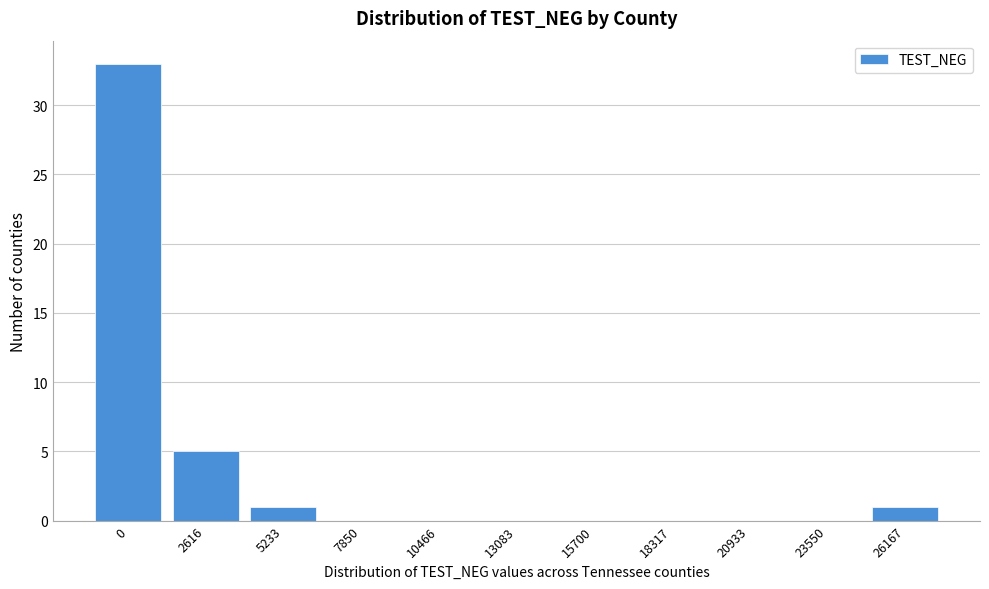

What is the change in value from 0 to 18317?

-33